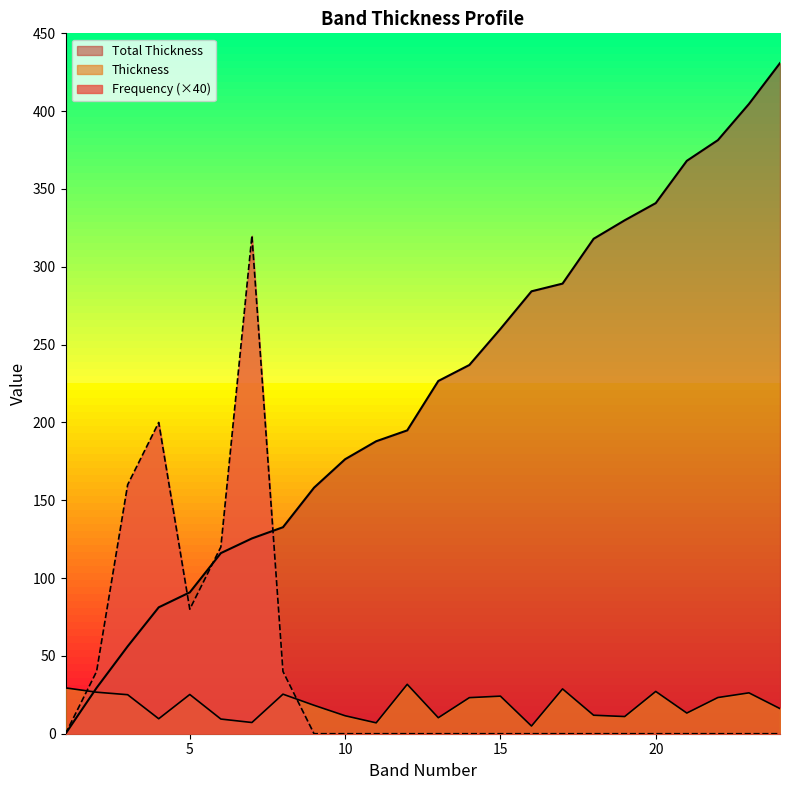

Reading left to right, what are all the values shown in this chart?

Thickness: 29.5	26.7	25.1	9.6	25.2	9.4	7.2	25.4	18.3	11.6	7.0	31.7	10.3	23.2	24.1	5.0	28.8	11.9	11.0	27.2	13.3	23.2	26.3	16.1
Total Thickness: 0.0	29.5	56.1	81.2	90.8	116.0	125.5	132.7	158.1	176.4	187.9	194.9	226.6	236.9	260.1	284.2	289.2	318.0	329.9	340.9	368.1	381.4	404.6	430.9
Frequency: 0.0	40.0	160.0	200.0	80.0	120.0	320.0	40.0	0.0	0.0	0.0	0.0	0.0	0.0	0.0	0.0	0.0	0.0	0.0	0.0	0.0	0.0	0.0	0.0